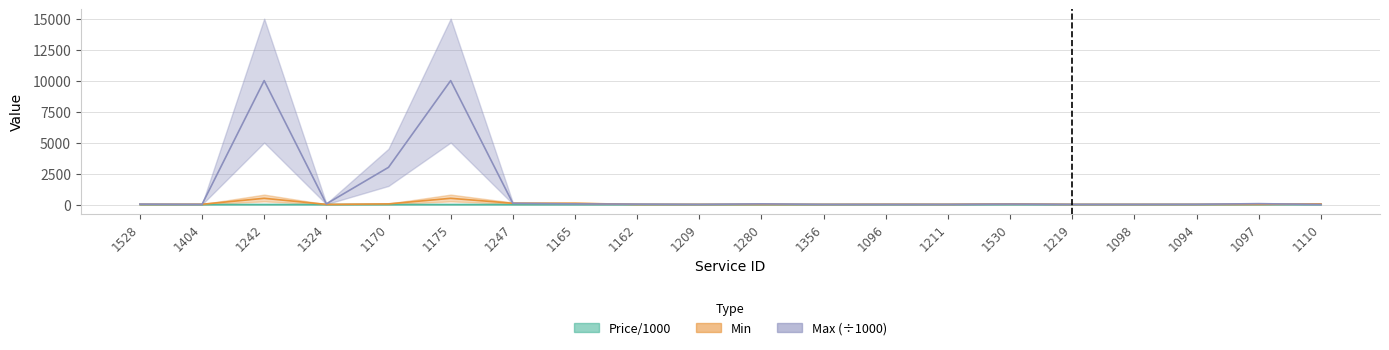

What is the spread (max minus min) of values at 1096?

18.9